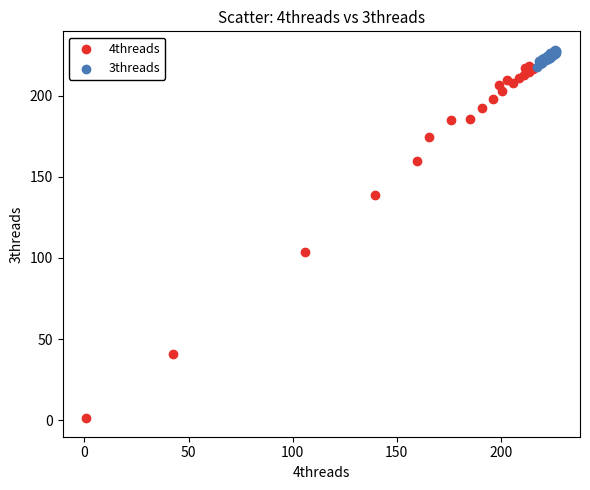

Which series has the largest Y range (max minus min)?

4threads